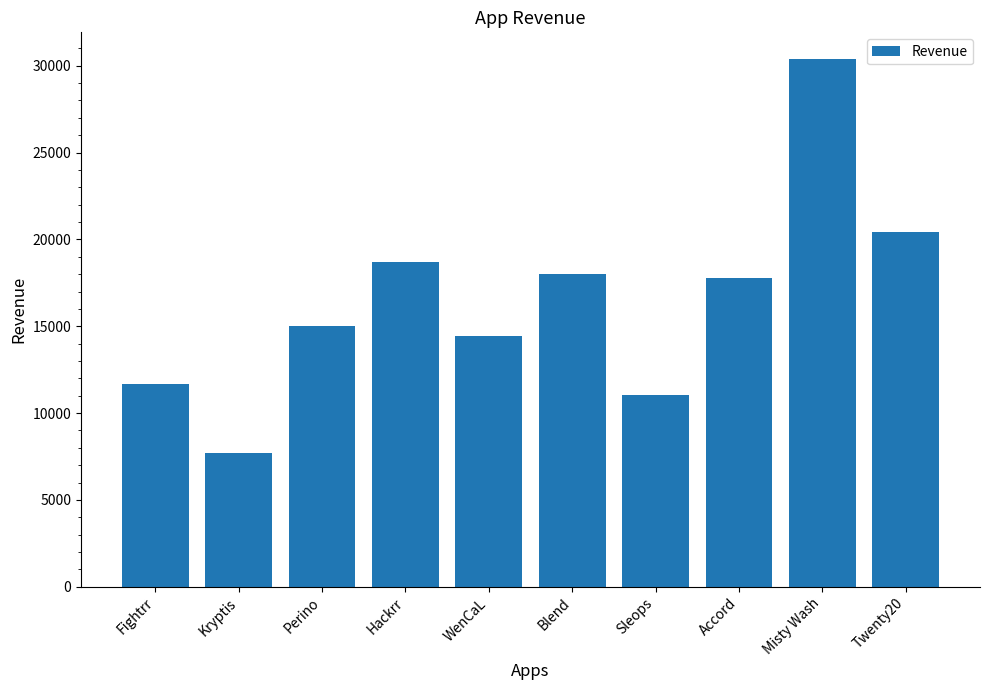

What is the smallest value displayed?

7718.0